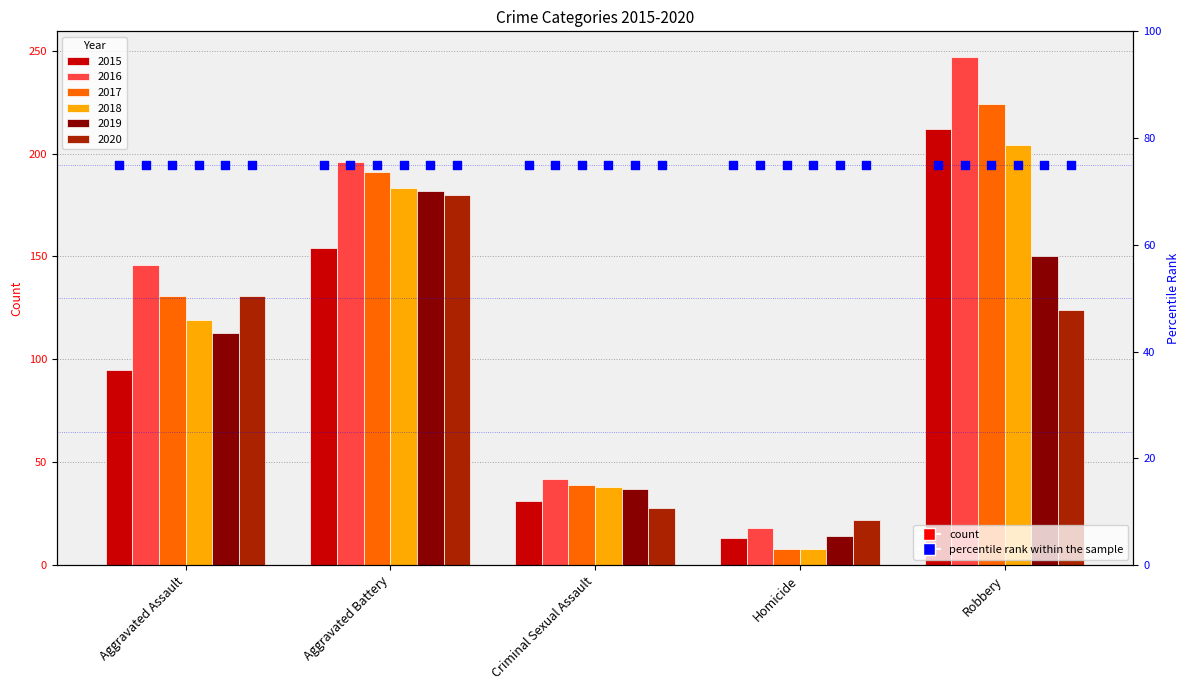

What is the total value across all series at Criminal Sexual Assault?

215